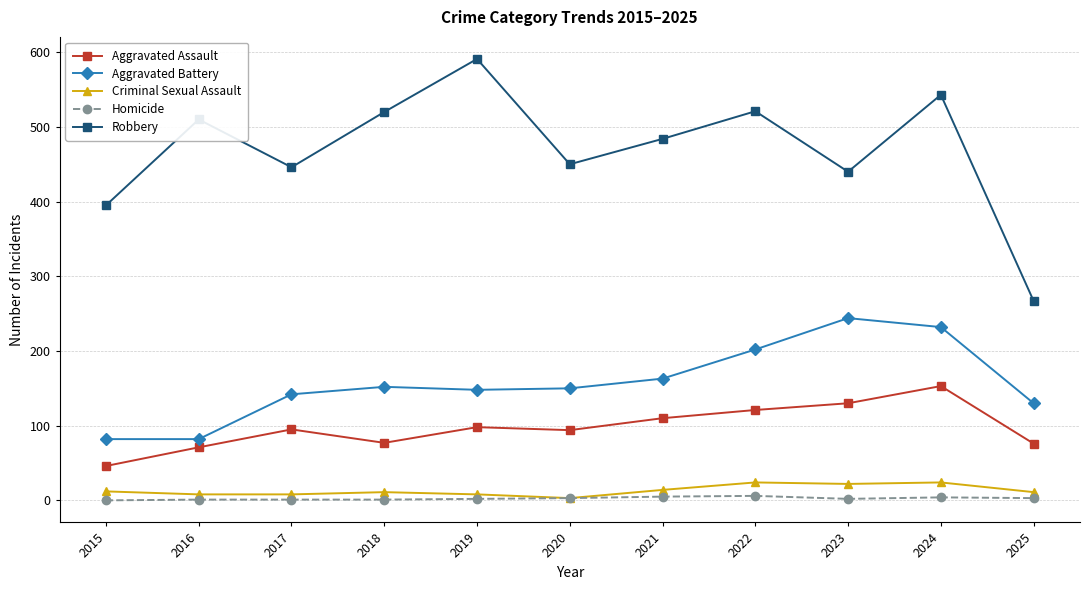

Is the value of Robbery at 2024 greater than the value of Aggravated Battery at 2018?

Yes